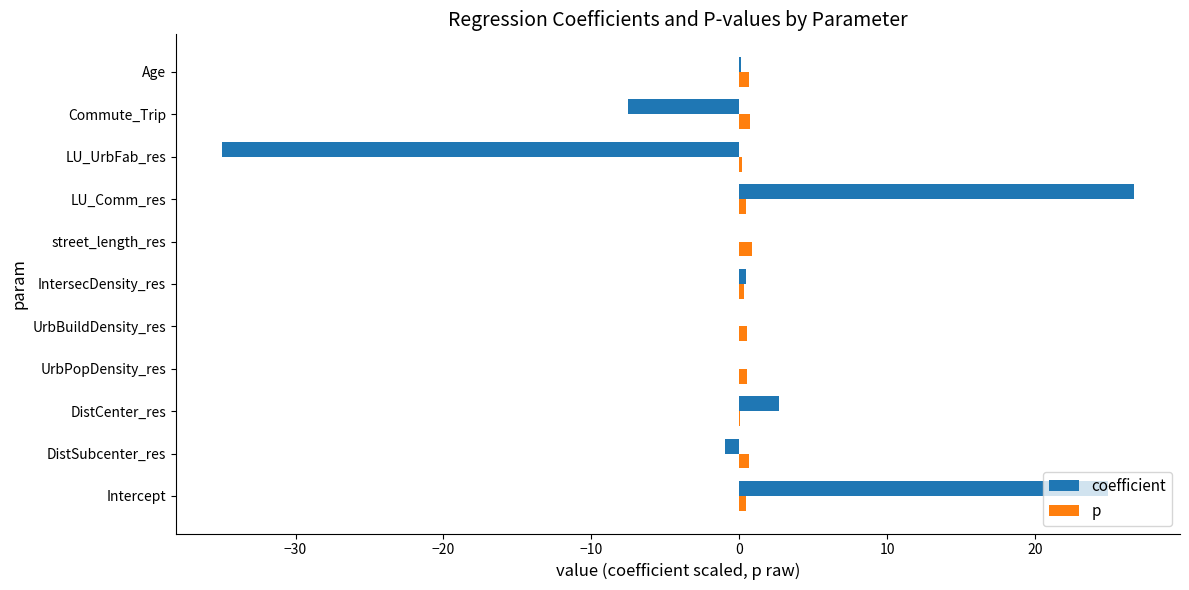

Count the number of data series in this chart.

2